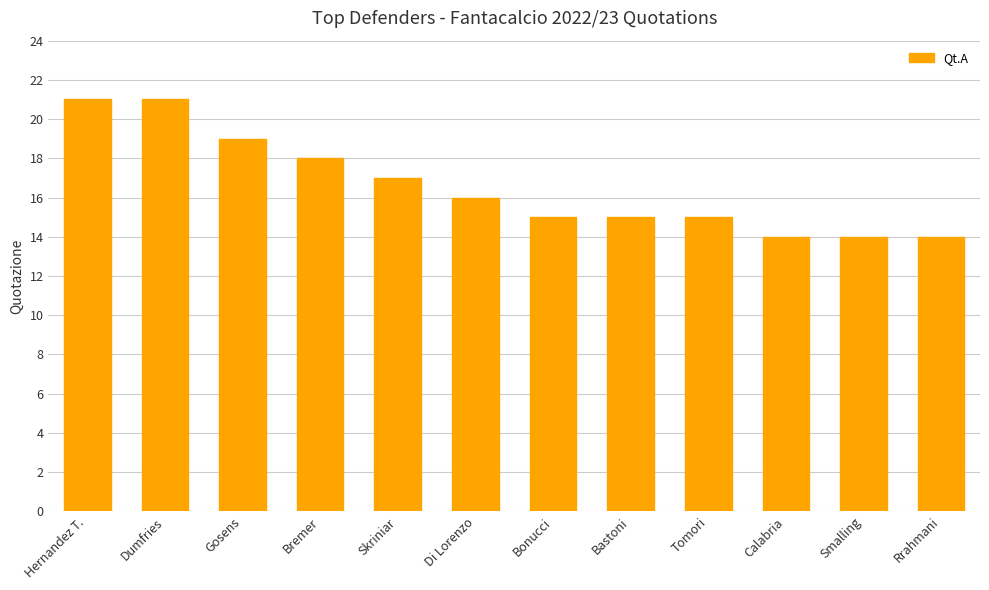

Where does the data first go above 16?

Hernandez T.